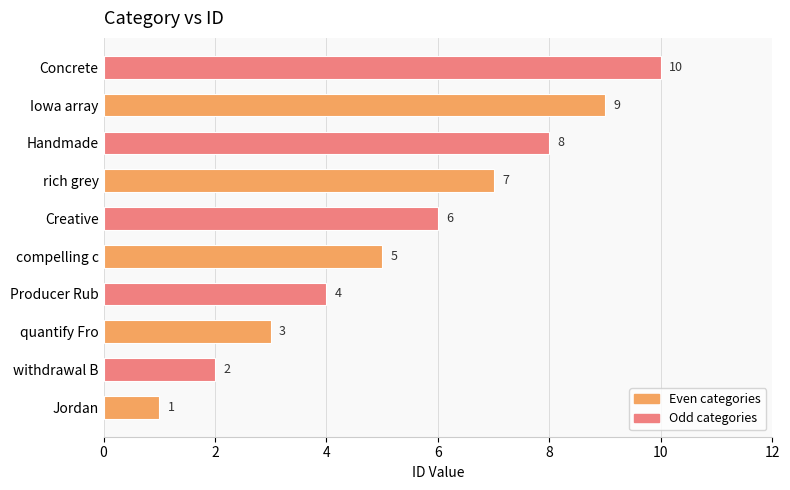

Is it true that the value at Jordan is 2?

False